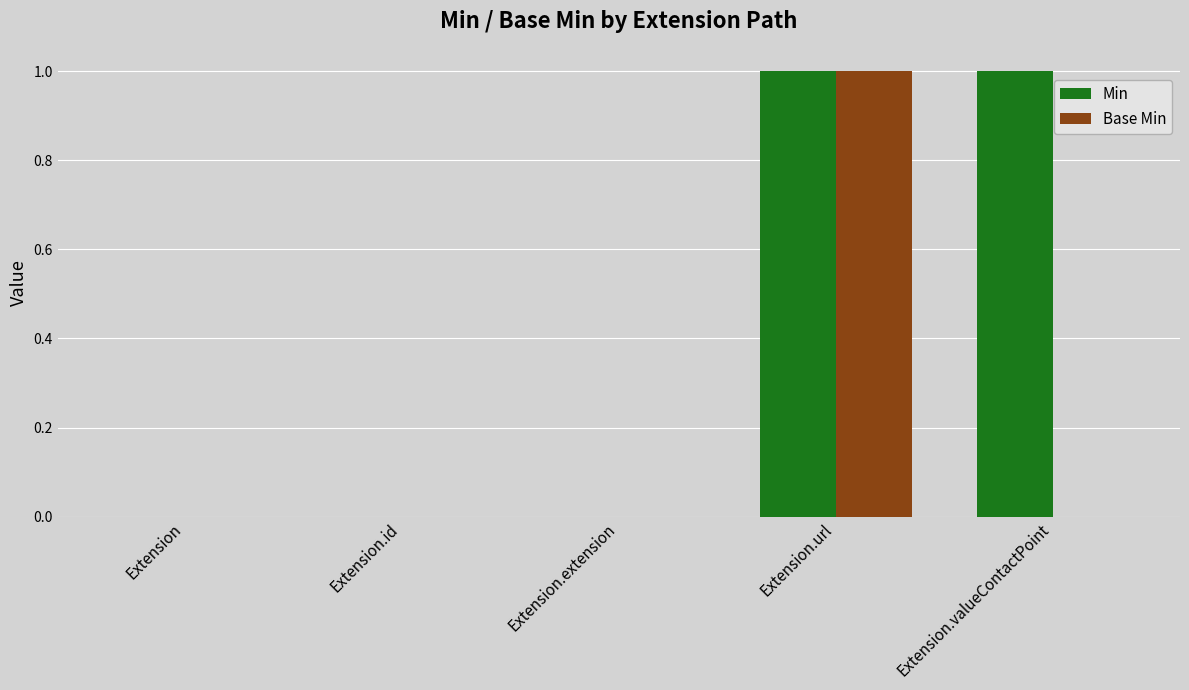

What is the sum of all Base Min values?

1